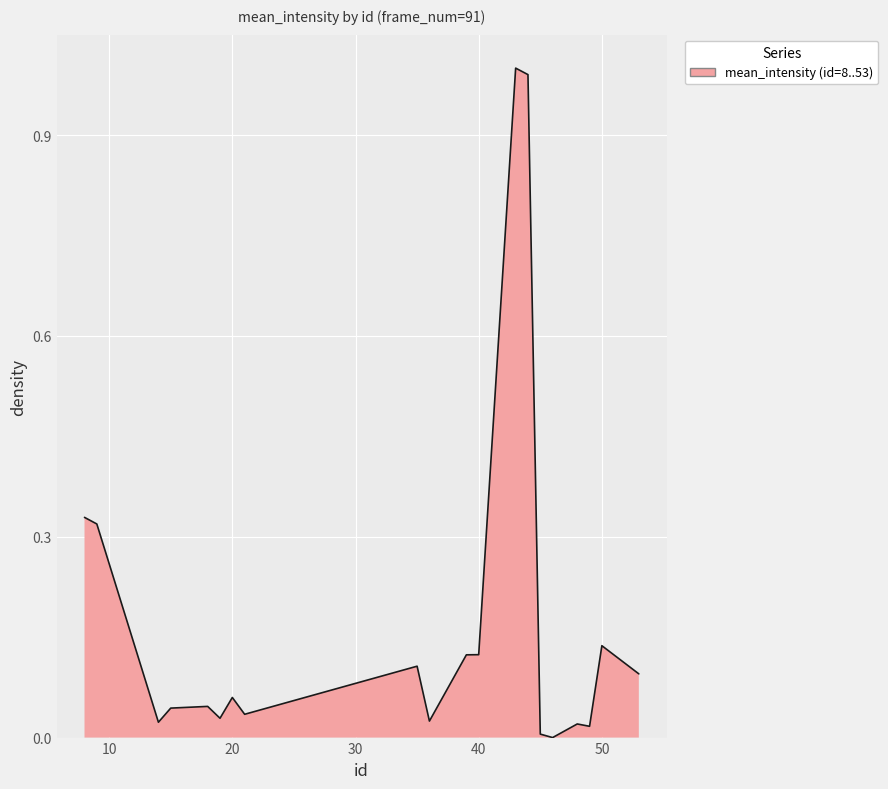

What is the maximum value shown in the chart?

1.0